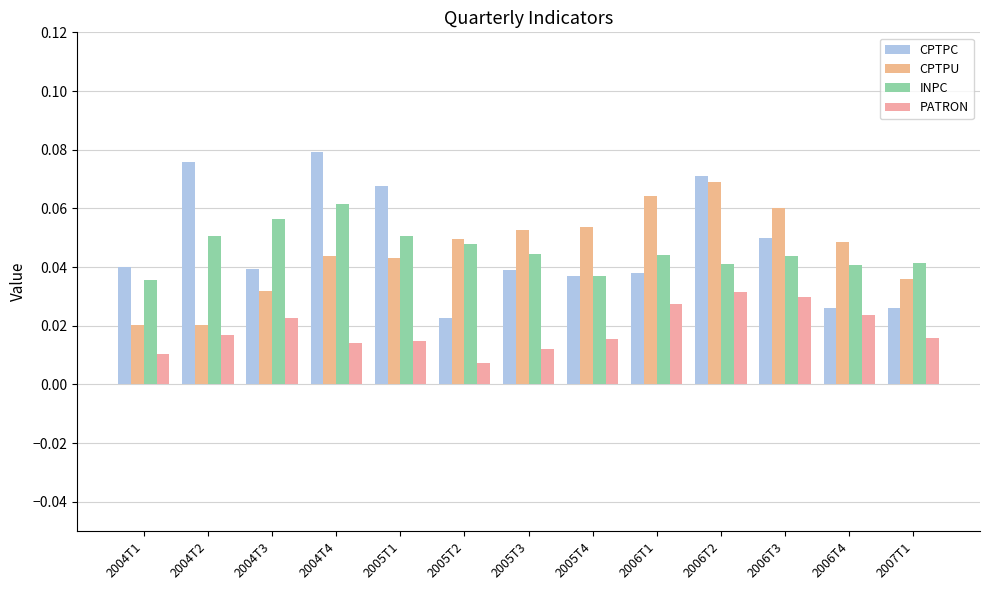

Reading left to right, transcribe all the data shown in this chart.

CPTPC: 2004T1=0.0	2004T2=0.1	2004T3=0.0	2004T4=0.1	2005T1=0.1	2005T2=0.0	2005T3=0.0	2005T4=0.0	2006T1=0.0	2006T2=0.1	2006T3=0.0	2006T4=0.0	2007T1=0.0
CPTPU: 2004T1=0.0	2004T2=0.0	2004T3=0.0	2004T4=0.0	2005T1=0.0	2005T2=0.0	2005T3=0.1	2005T4=0.1	2006T1=0.1	2006T2=0.1	2006T3=0.1	2006T4=0.0	2007T1=0.0
INPC: 2004T1=0.0	2004T2=0.1	2004T3=0.1	2004T4=0.1	2005T1=0.1	2005T2=0.0	2005T3=0.0	2005T4=0.0	2006T1=0.0	2006T2=0.0	2006T3=0.0	2006T4=0.0	2007T1=0.0
PATRON: 2004T1=0.0	2004T2=0.0	2004T3=0.0	2004T4=0.0	2005T1=0.0	2005T2=0.0	2005T3=0.0	2005T4=0.0	2006T1=0.0	2006T2=0.0	2006T3=0.0	2006T4=0.0	2007T1=0.0